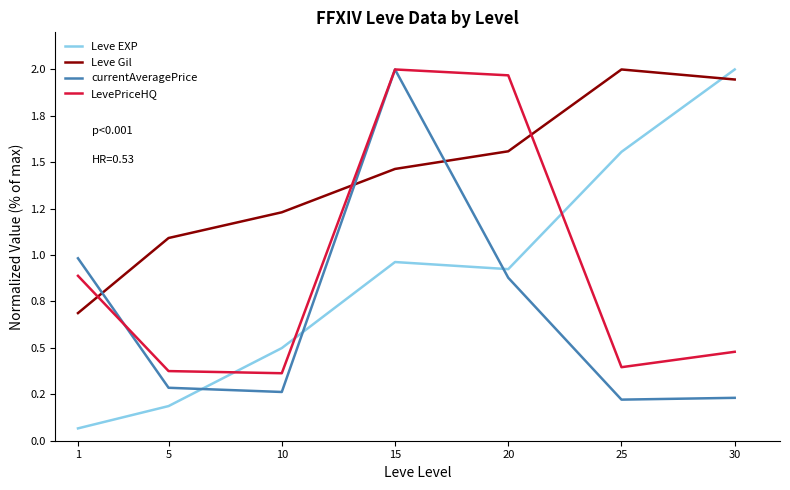

What is the value of the currentAveragePrice point at the 4th from the left?

2.0